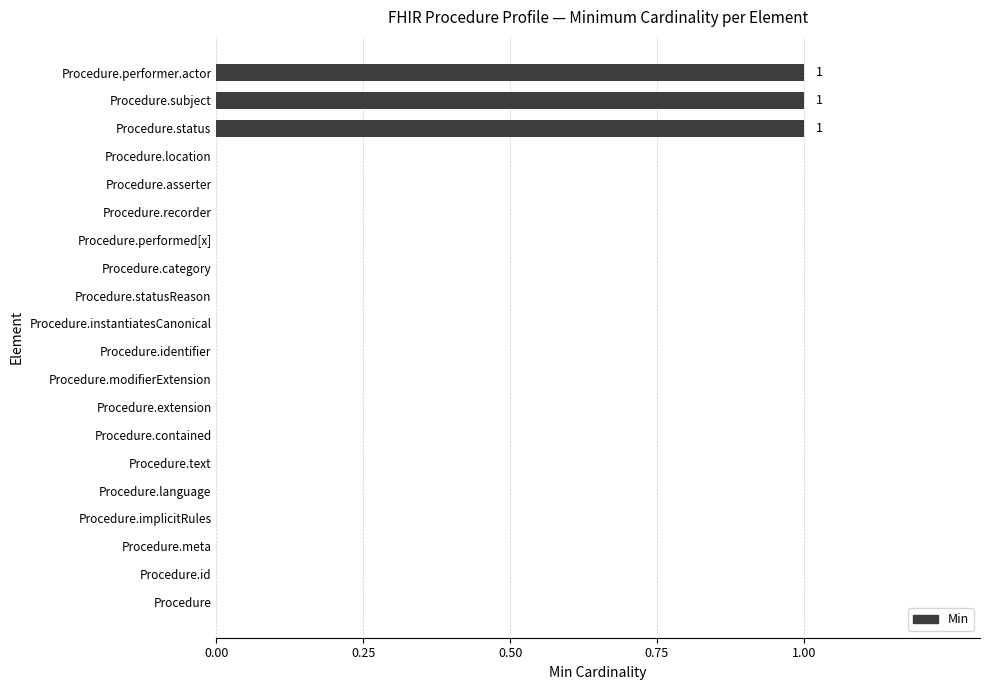

The value at Procedure.extension is 0. True or false?

True